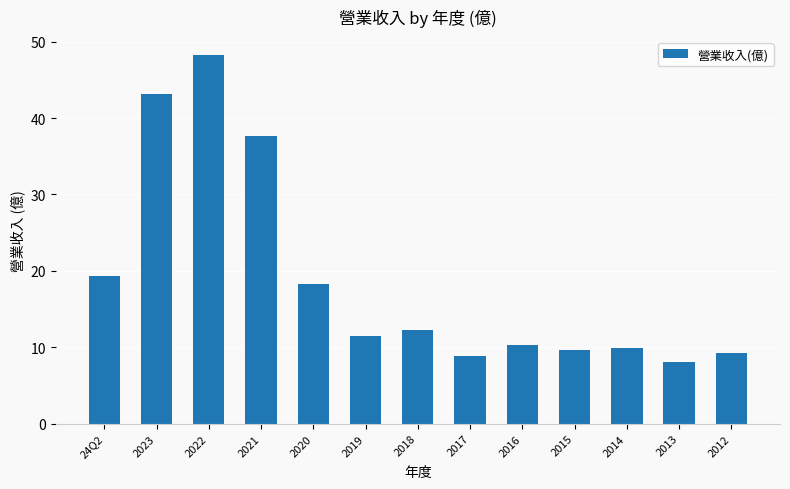

What is the greatest value displayed?

48.2